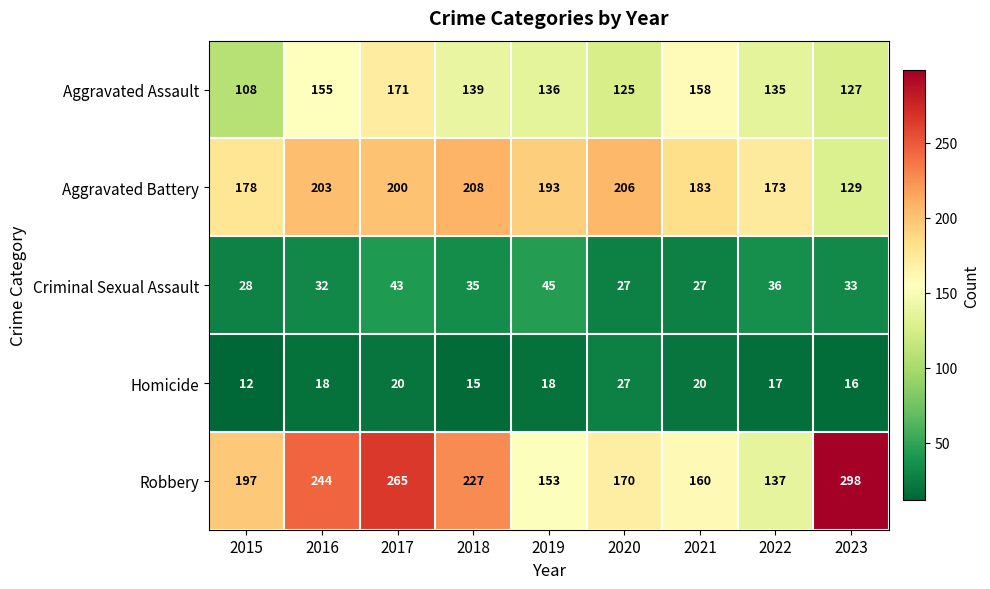

At 2016, list the series in order from largest to smallest.

Robbery, Aggravated Battery, Aggravated Assault, Criminal Sexual Assault, Homicide